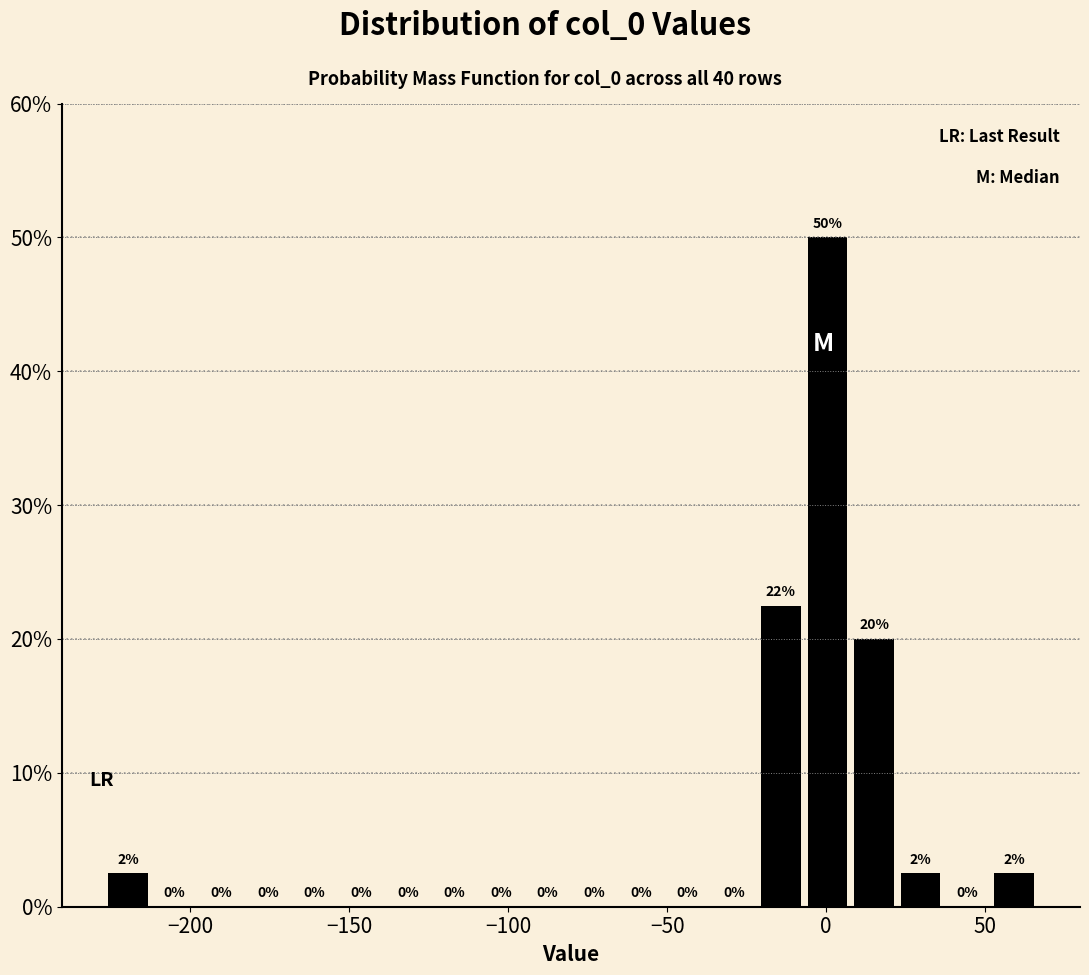

Read against the x-axis, roughly where is the centre of the tallest bar?

0